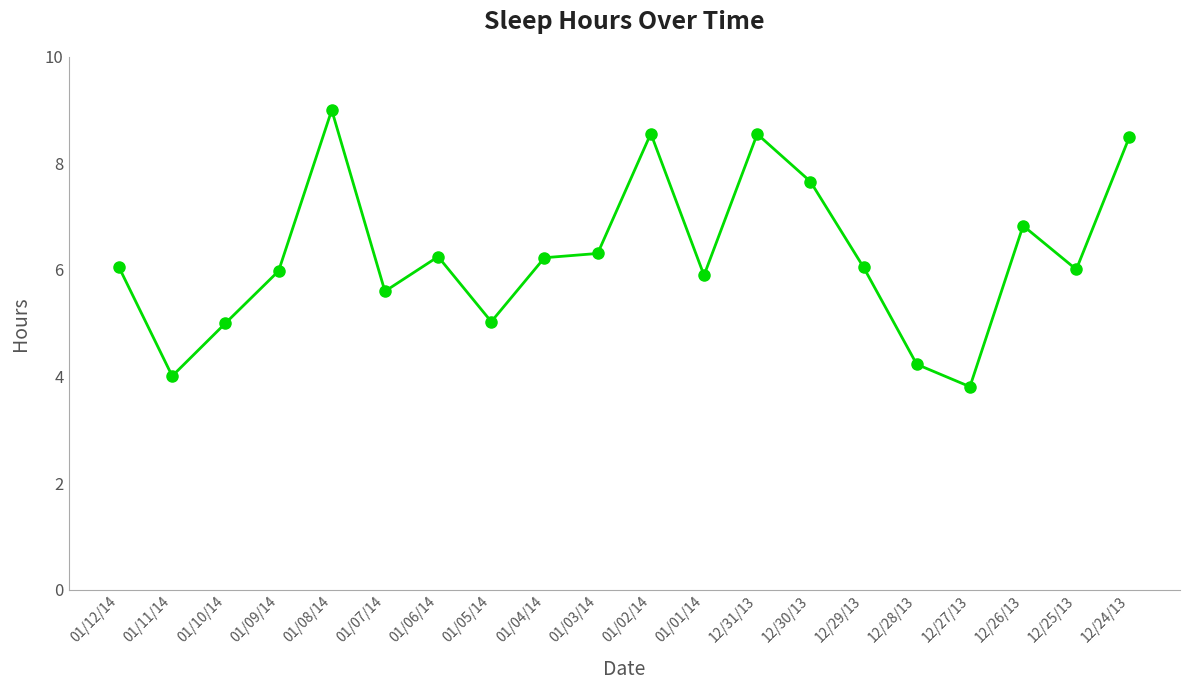

At which category does the chart reach its peak across all series?

01/08/14